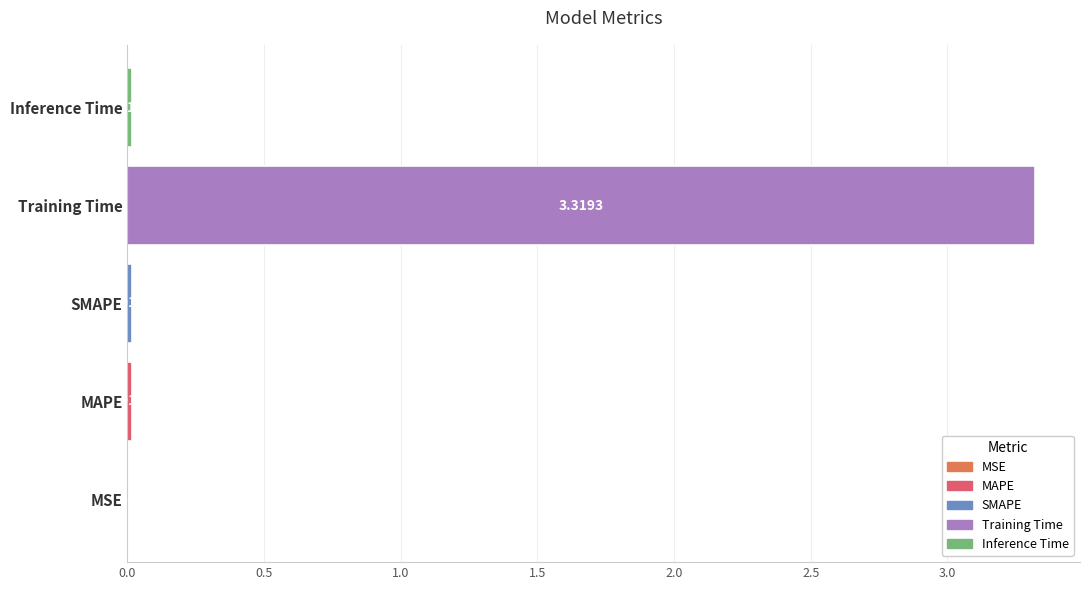

What is the change in value from MAPE to Training Time?

+3.3